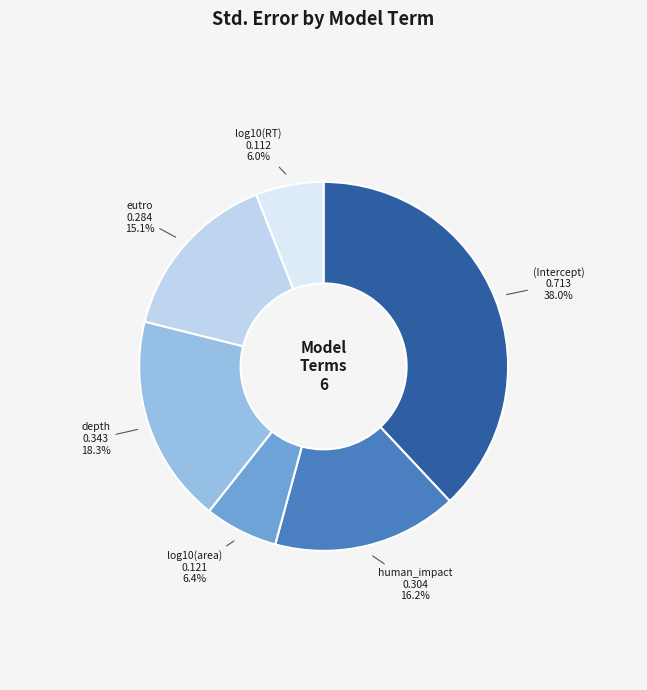

Combined, what portion of the pie is depth and human_impact?

34.5%